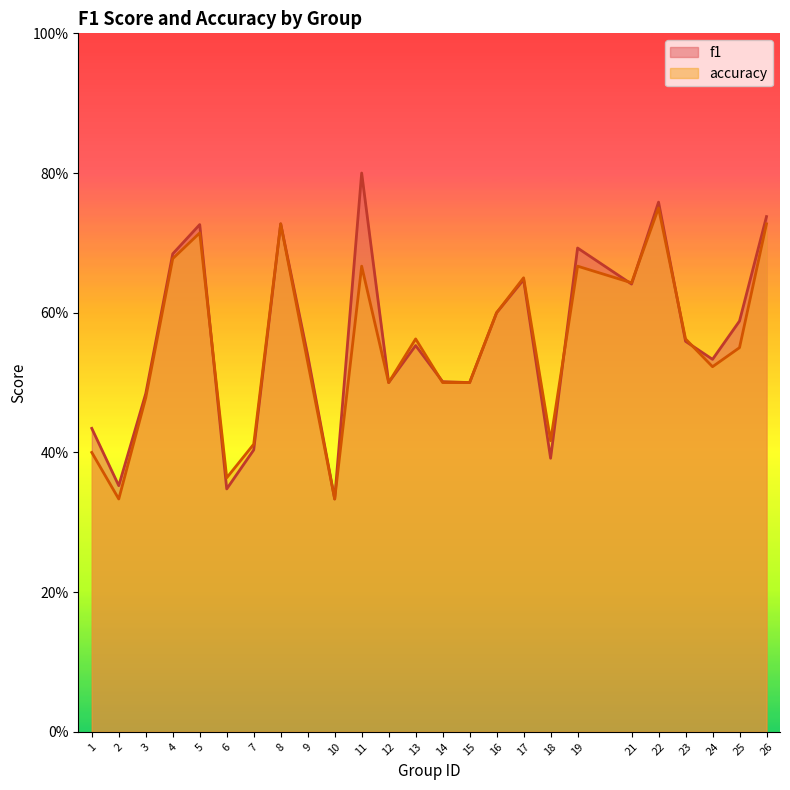

True or false: f1 has more than 0 points higher than both neighbors.

True